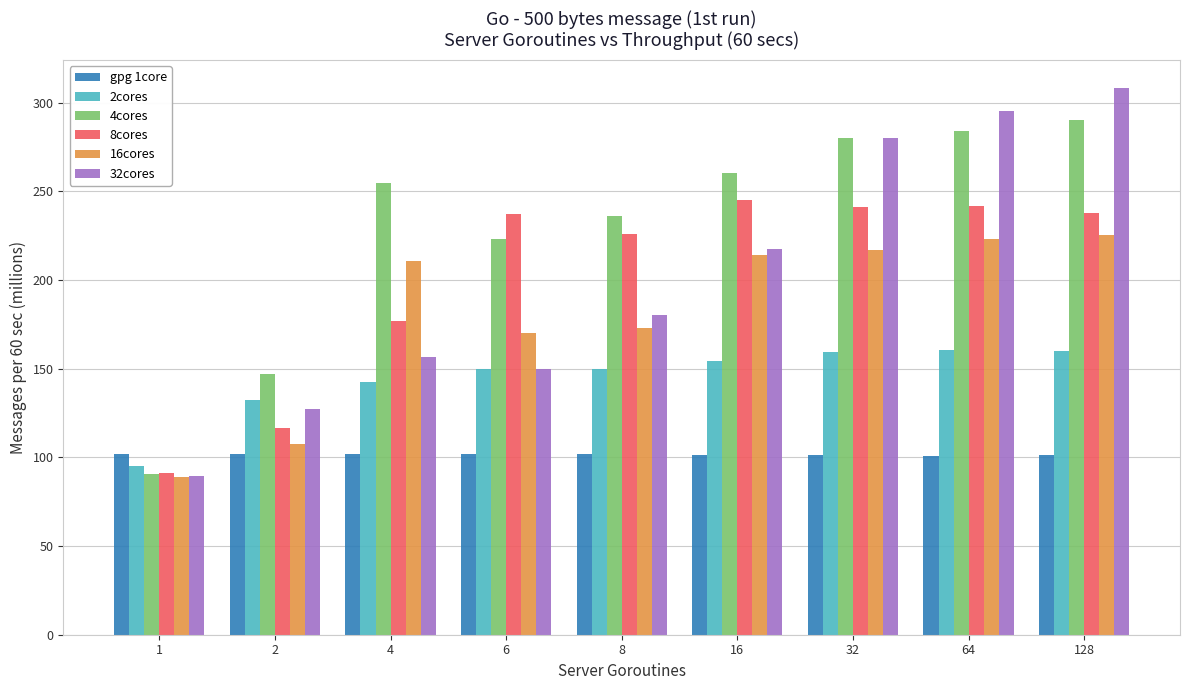

List the series in order of their peak value, highest first.

32cores, 4cores, 8cores, 16cores, 2cores, gpg 1core